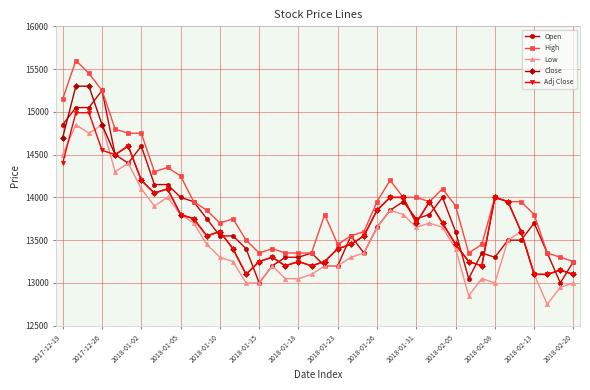

What are all the series names shown in the legend?

Open, High, Low, Close, Adj Close